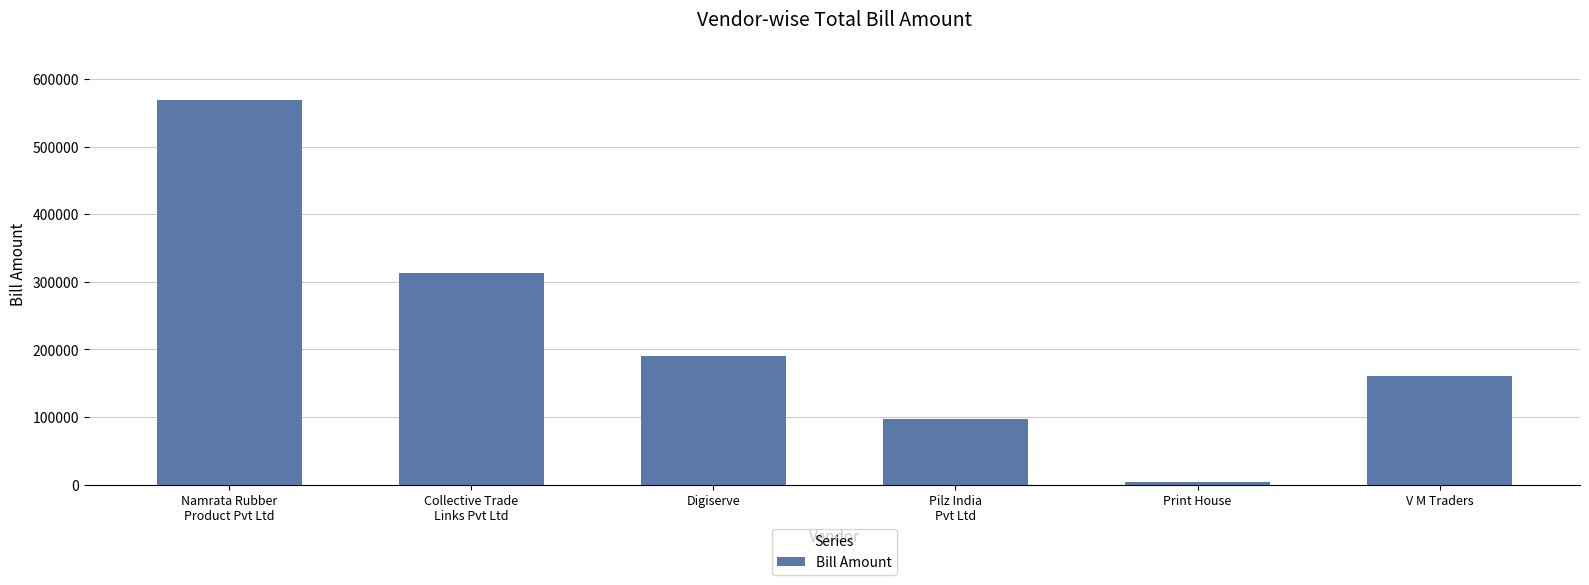

Rank the categories by value from lowest to highest.

Print House, Pilz India
Pvt Ltd, V M Traders, Digiserve, Collective Trade
Links Pvt Ltd, Namrata Rubber
Product Pvt Ltd